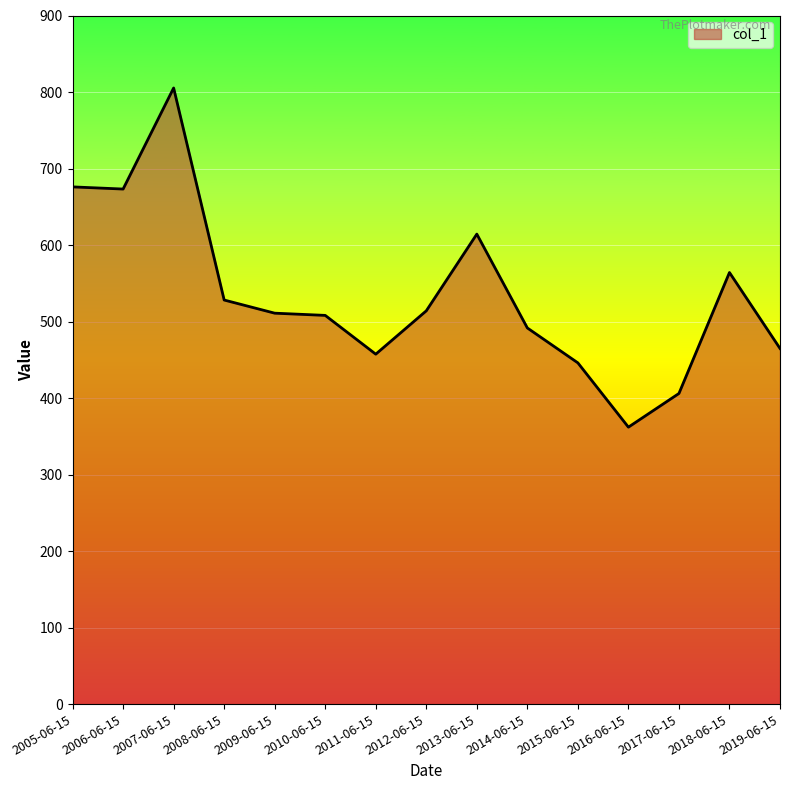

What is the approximate value at 2011-06-15?

457.4